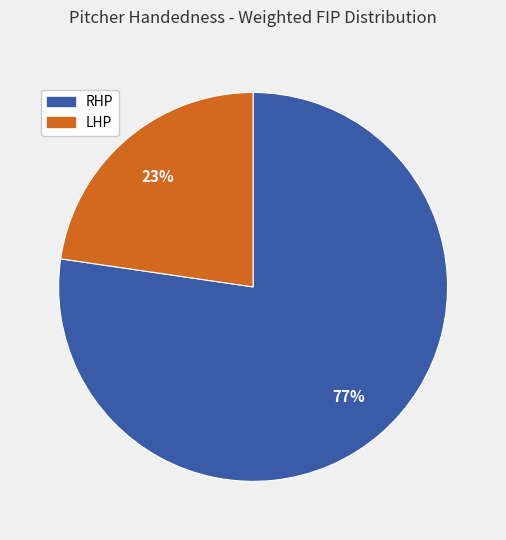

Which category has the biggest portion of the pie?

RHP